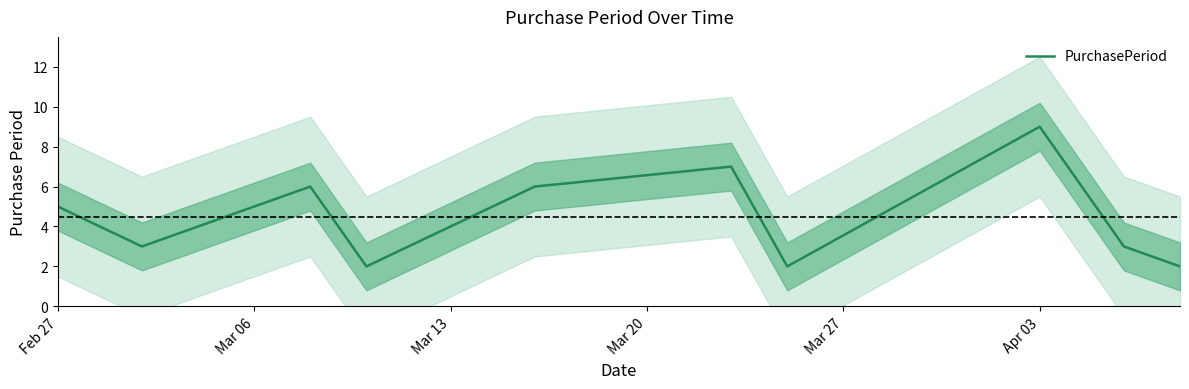

What is the difference between the second highest and minimum values?

5